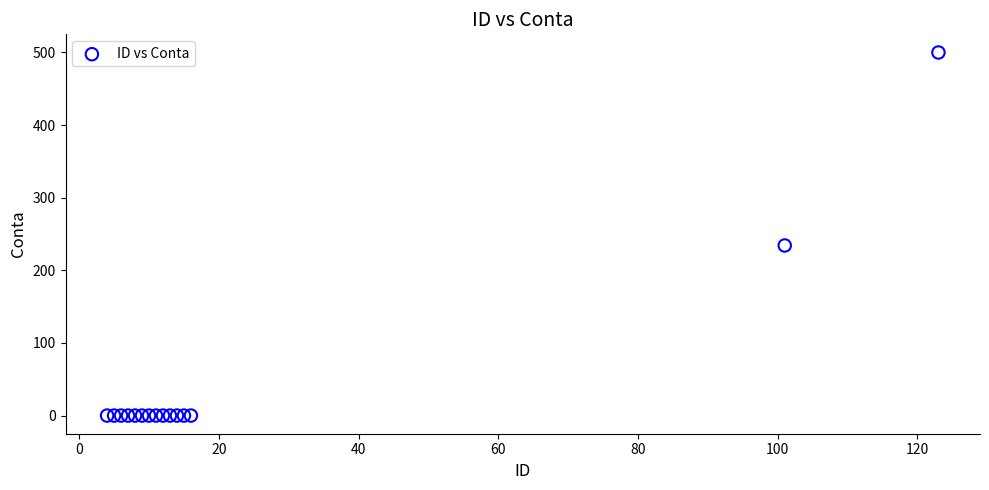

What Y value in the scatter plot is closest to 250?

234.2